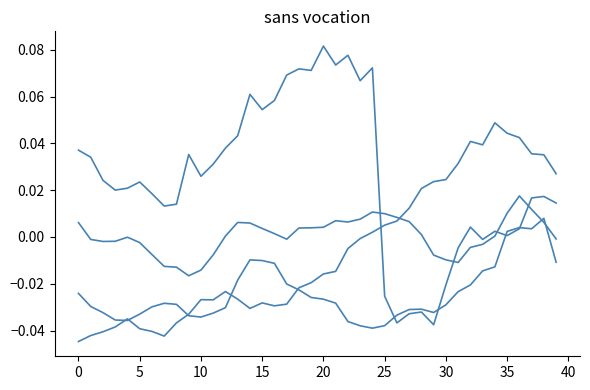

Reading left to right, extract all data points from this chart.

CNT_1: 0.0	0.0	0.0	0.0	0.0	0.0	0.0	0.0	0.0	0.0	0.0	0.0	0.0	0.0	0.1	0.1	0.1	0.1	0.1	0.1	0.1	0.1	0.1	0.1	0.1	-0.0	-0.0	-0.0	-0.0	-0.0	-0.0	-0.0	0.0	-0.0	0.0	0.0	0.0	0.0	0.0	0.0
Y_1_star: -0.0	-0.0	-0.0	-0.0	-0.0	-0.0	-0.0	-0.0	-0.0	-0.0	-0.0	-0.0	-0.0	-0.0	-0.0	-0.0	-0.0	-0.0	-0.0	-0.0	-0.0	-0.0	-0.0	-0.0	0.0	0.0	0.0	0.0	0.0	0.0	0.0	0.0	0.0	0.0	0.0	0.0	0.0	0.0	0.0	0.0
P_1_star: -0.0	-0.0	-0.0	-0.0	-0.0	-0.0	-0.0	-0.0	-0.0	-0.0	-0.0	-0.0	-0.0	-0.0	-0.0	-0.0	-0.0	-0.0	-0.0	-0.0	-0.0	-0.0	-0.0	-0.0	-0.0	-0.0	-0.0	-0.0	-0.0	-0.0	-0.0	-0.0	-0.0	-0.0	-0.0	0.0	0.0	0.0	0.0	-0.0
RR_1_star: 0.0	-0.0	-0.0	-0.0	-0.0	-0.0	-0.0	-0.0	-0.0	-0.0	-0.0	-0.0	0.0	0.0	0.0	0.0	0.0	-0.0	0.0	0.0	0.0	0.0	0.0	0.0	0.0	0.0	0.0	0.0	0.0	-0.0	-0.0	-0.0	-0.0	-0.0	0.0	0.0	0.0	0.0	0.0	-0.0